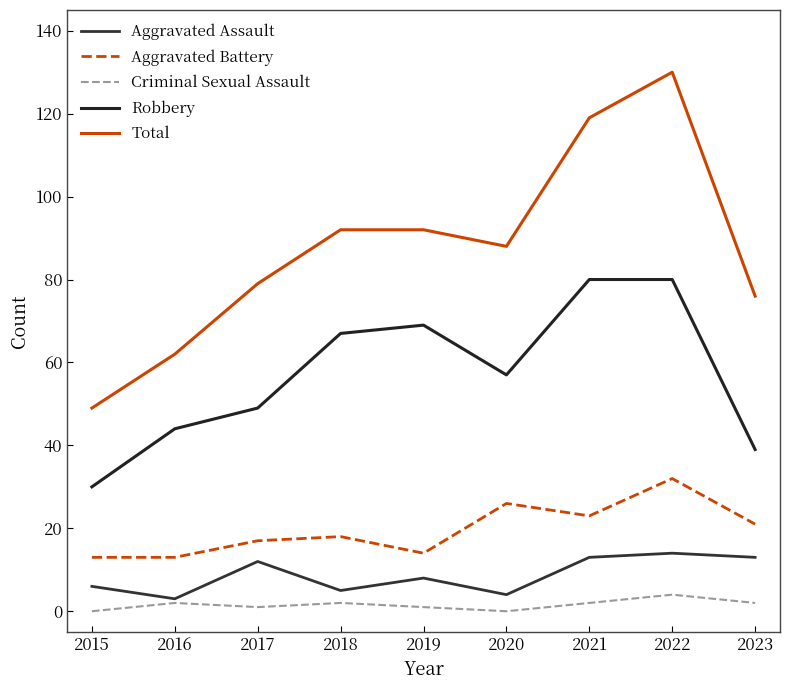

Reading left to right, extract all data points from this chart.

Aggravated Assault: 6	3	12	5	8	4	13	14	13
Aggravated Battery: 13	13	17	18	14	26	23	32	21
Criminal Sexual Assault: 0	2	1	2	1	0	2	4	2
Robbery: 30	44	49	67	69	57	80	80	39
Total: 49	62	79	92	92	88	119	130	76